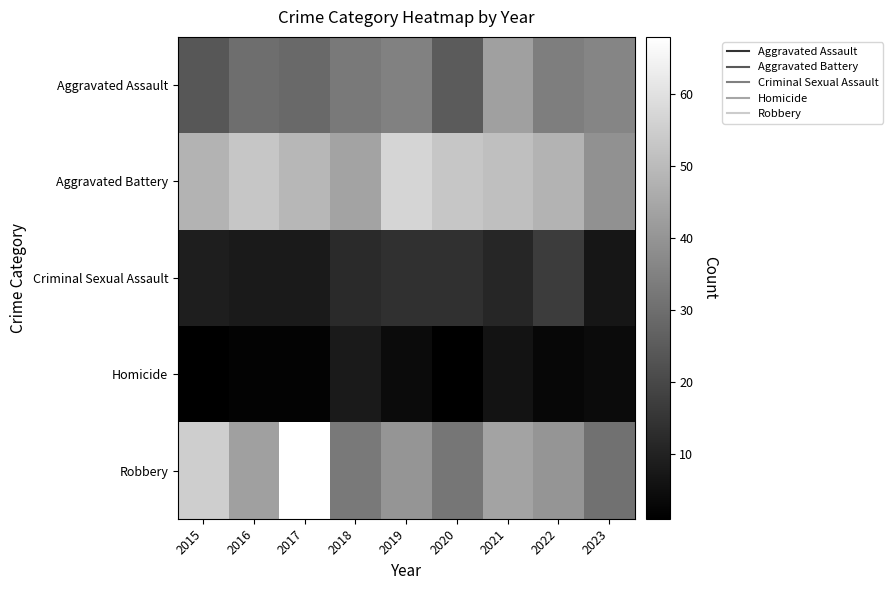

List the series in order of their peak value, highest first.

Robbery, Aggravated Battery, Aggravated Assault, Criminal Sexual Assault, Homicide